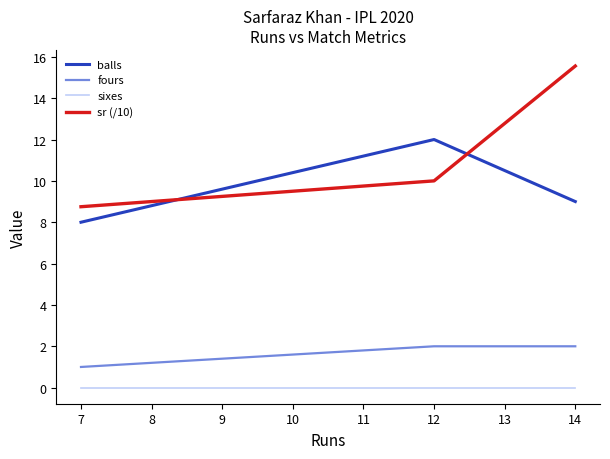

Which series has the largest range (max minus min)?

sr (/10)